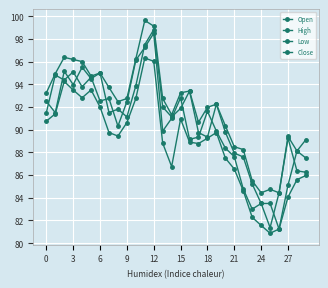

What is the value of the Open point at the 11th from the left?

93.9